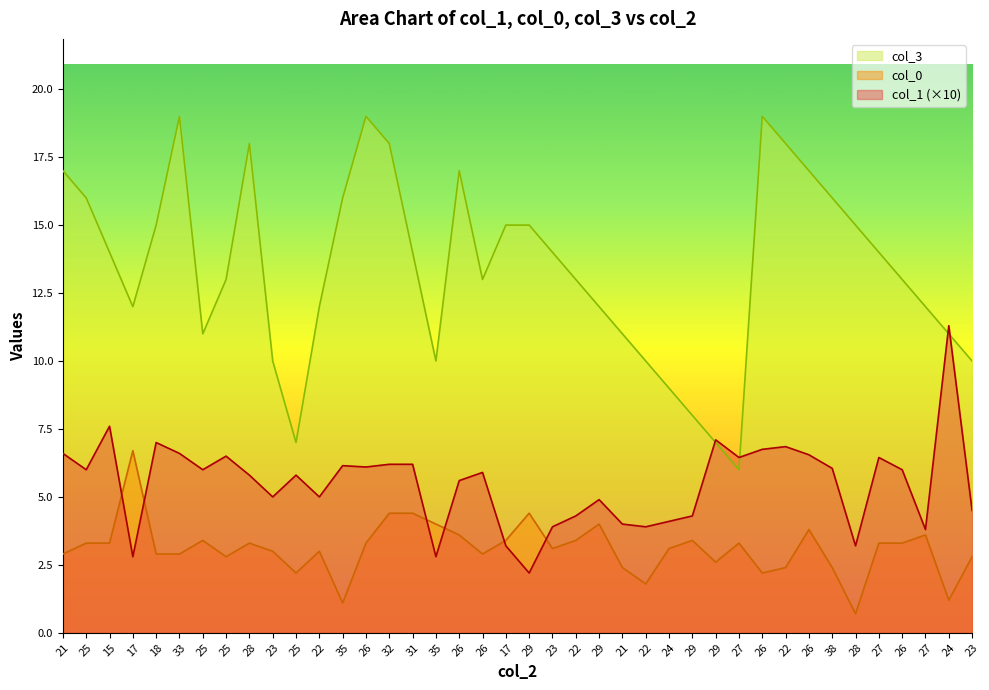

Which series has the largest total across all categories?

col_3